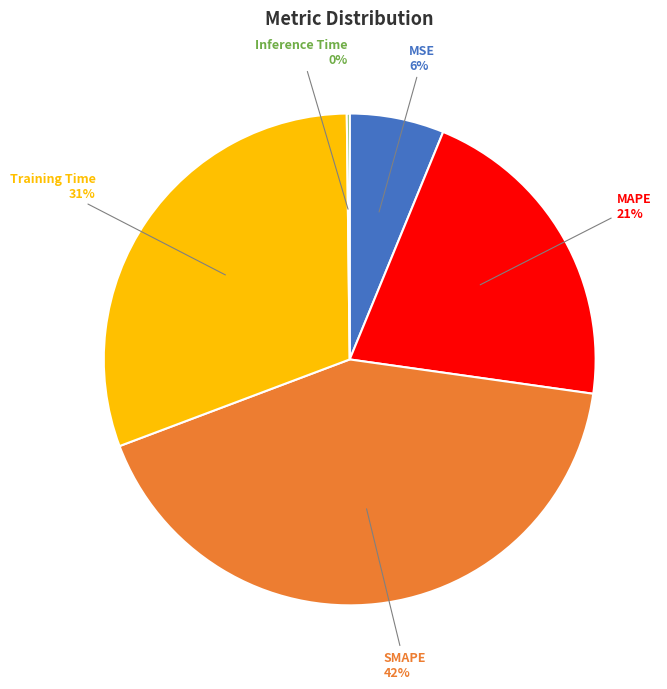

To the nearest percent, what portion does Training Time represent?

31%